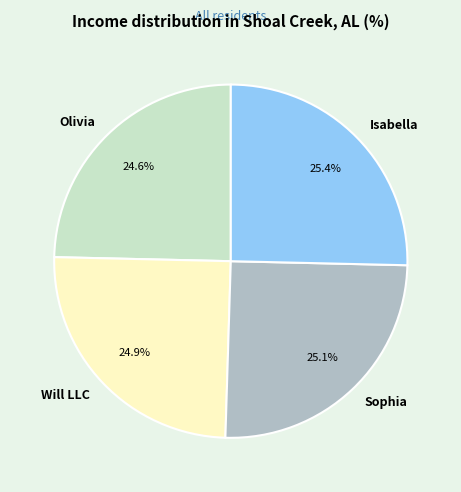

The Sophia slice represents 25% of the pie. True or false?

True